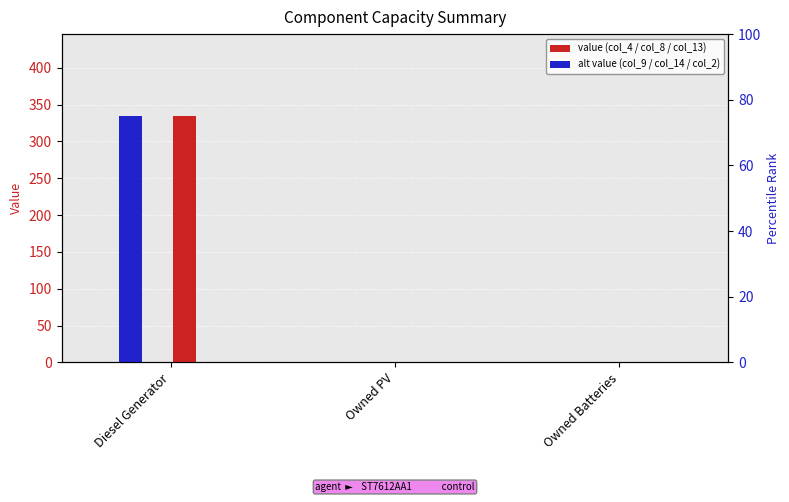

Rank the categories by col_13 value from lowest to highest.

Owned PV, Owned Batteries, Diesel Generator